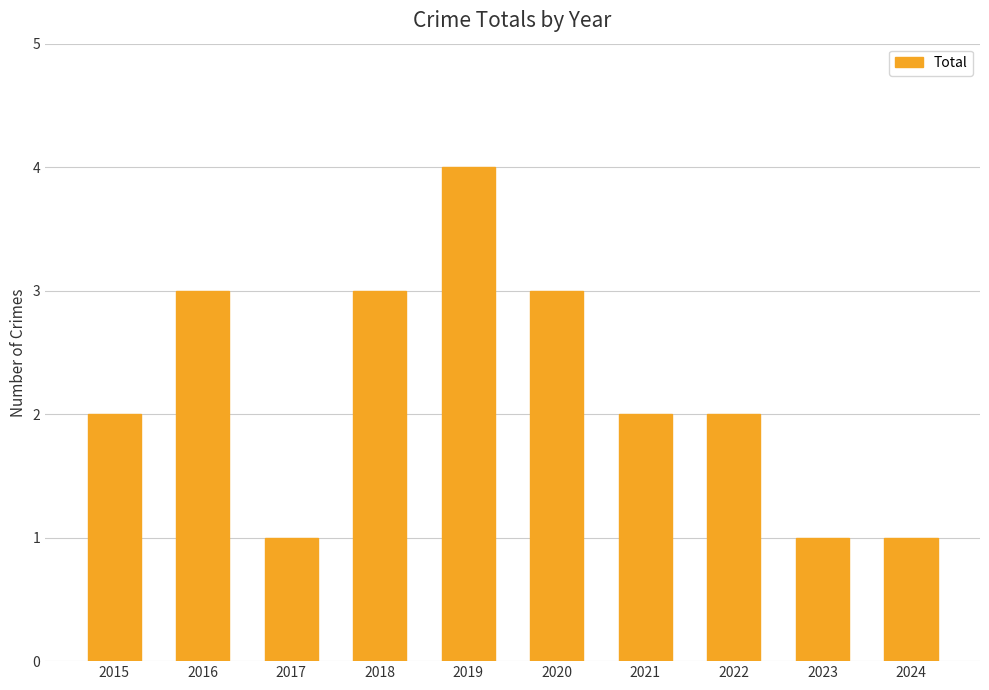

Reading right to left, what are all the values shown in this chart?

2024=1	2023=1	2022=2	2021=2	2020=3	2019=4	2018=3	2017=1	2016=3	2015=2